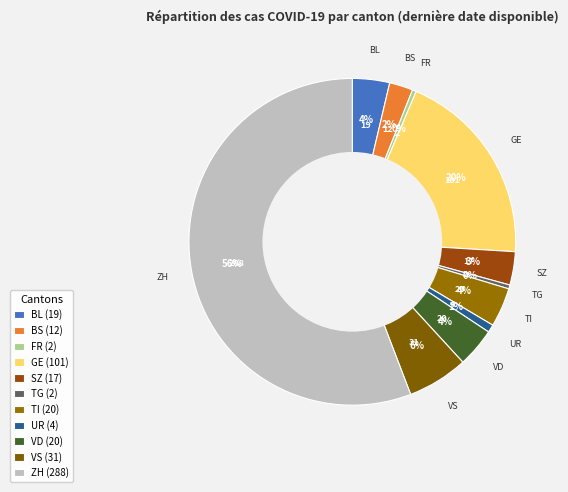

True or false: VS accounts for 6% of the total.

True